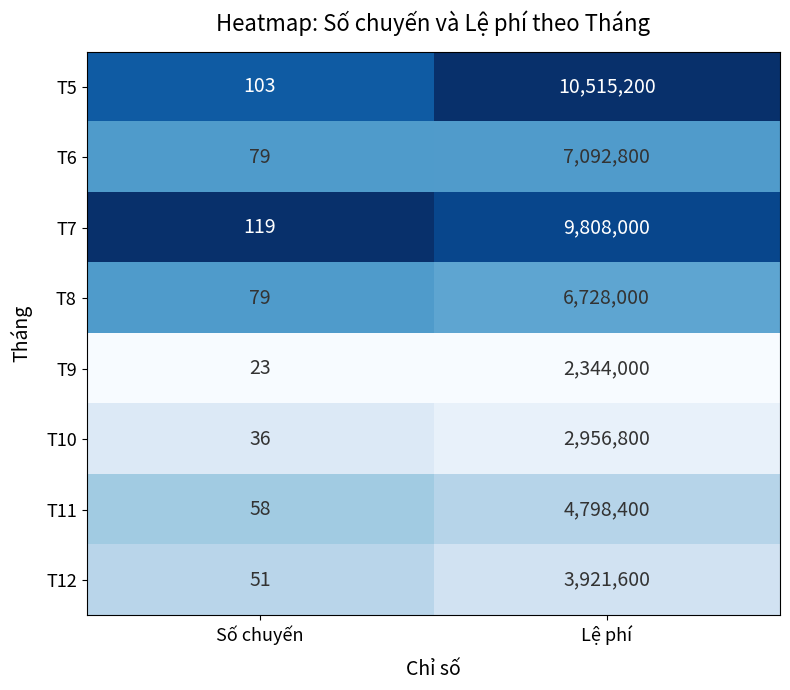

At which label is T12 closest to 1960825?

Số chuyến